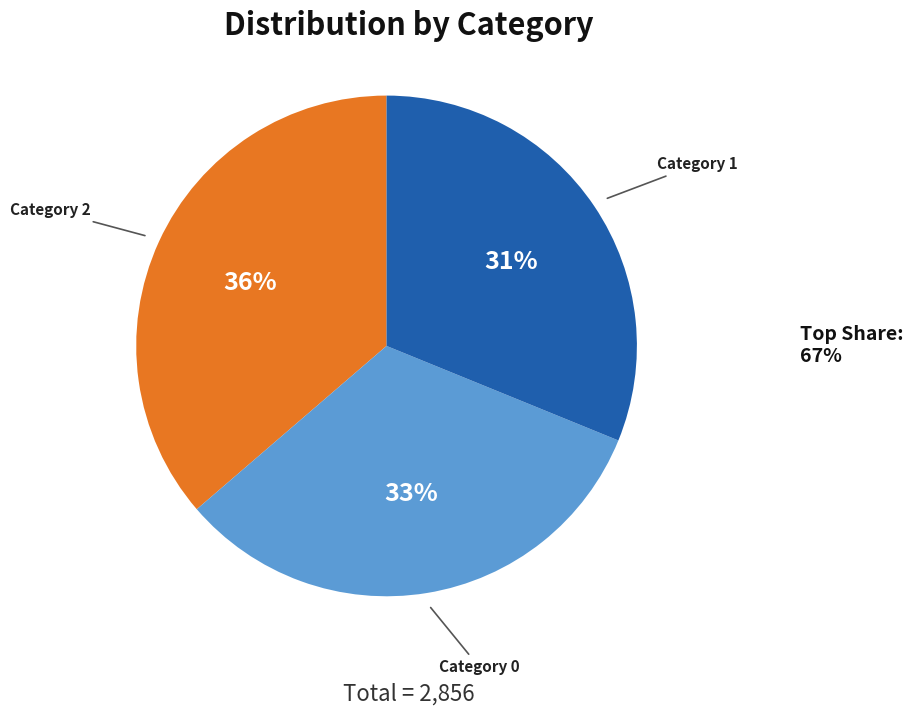

Does any single category account for the majority?

No